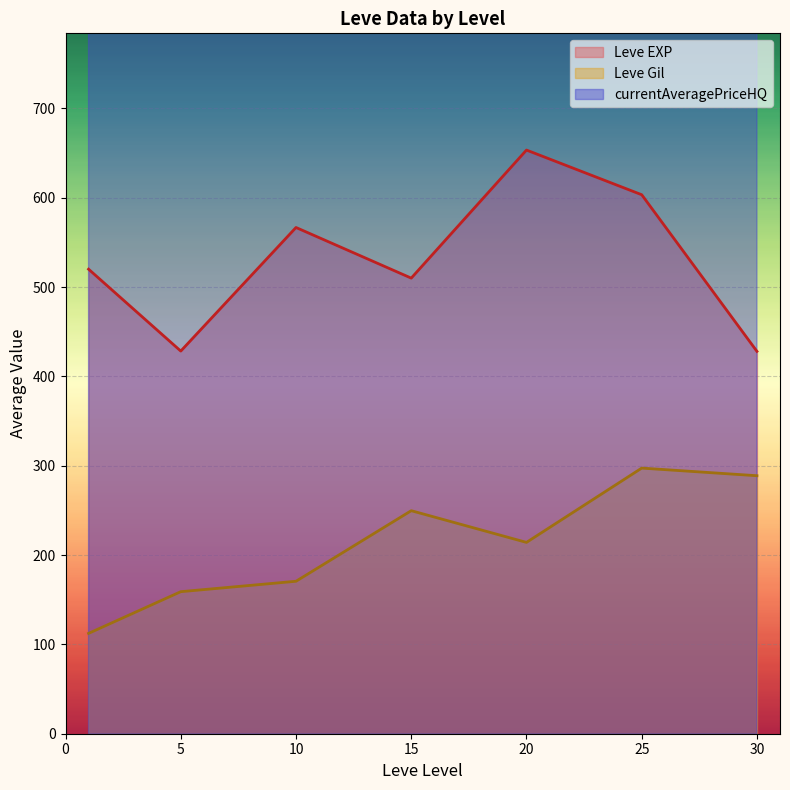

True or false: Leve Gil and Leve EXP cross at least once.

False